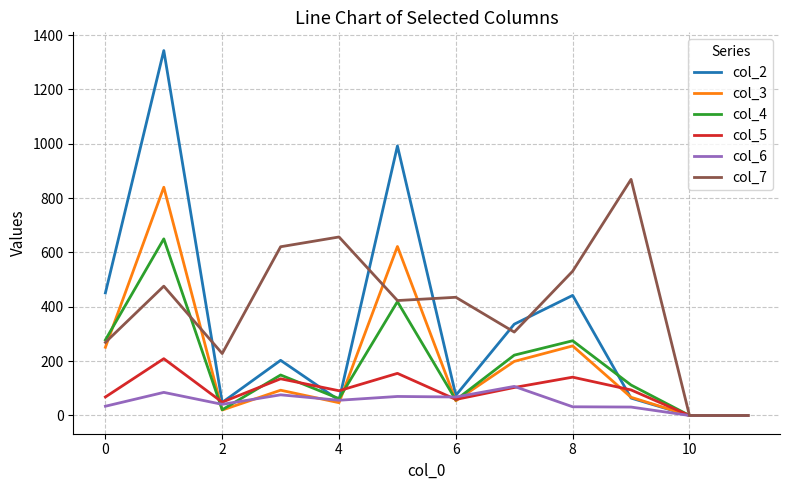

What is the greatest value displayed?

1343